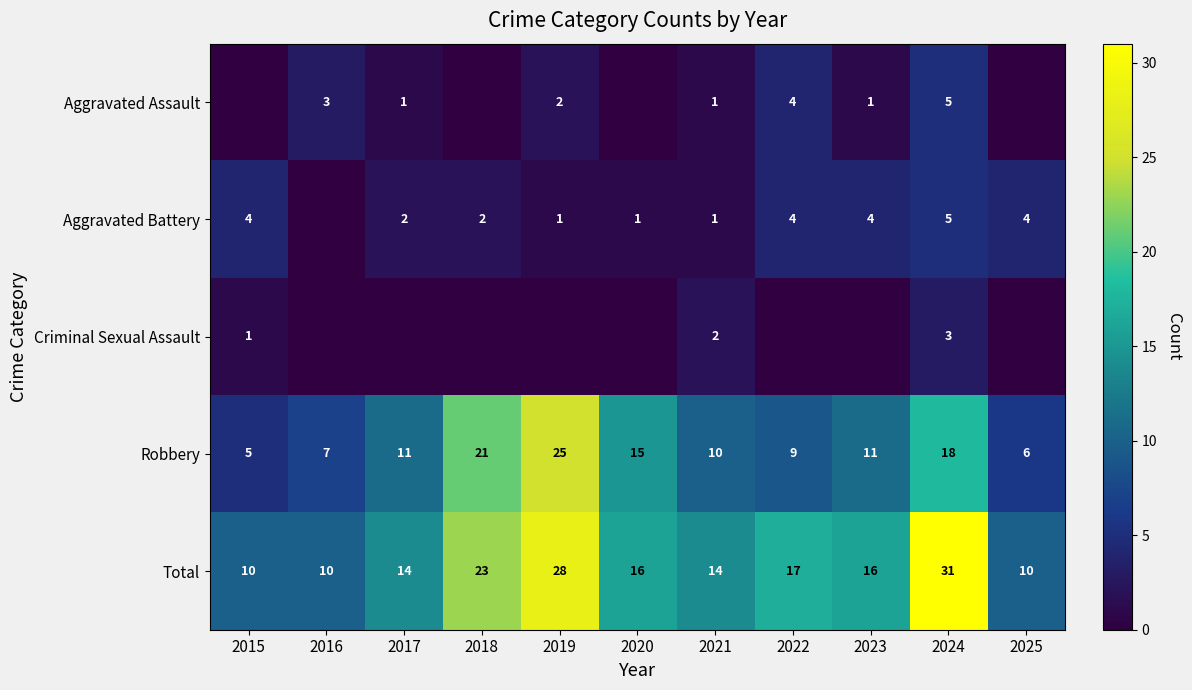

What is the highest value of the Total series?

31